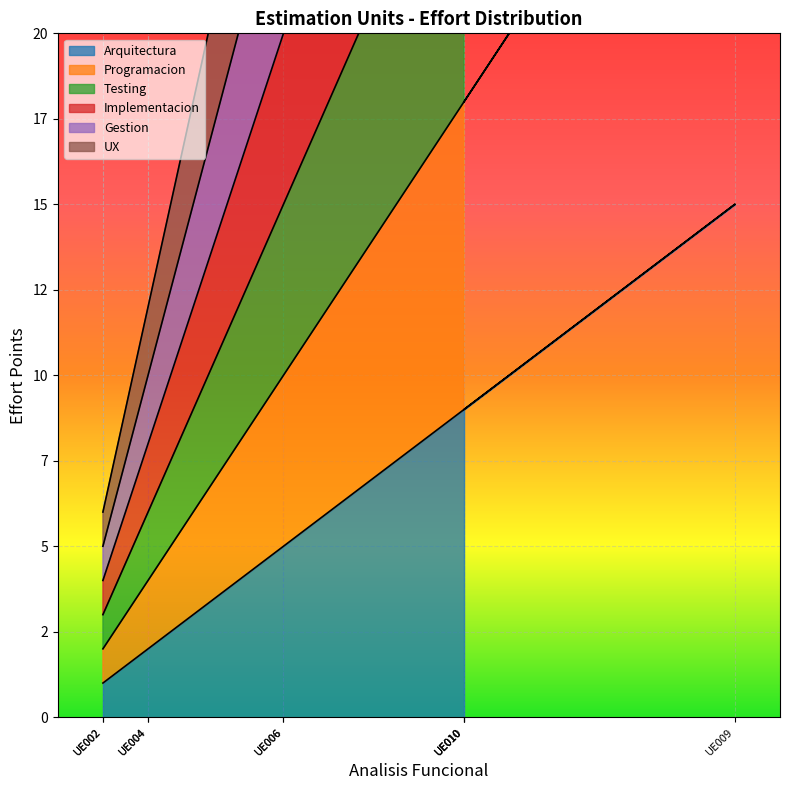

How many series are shown in this chart?

6